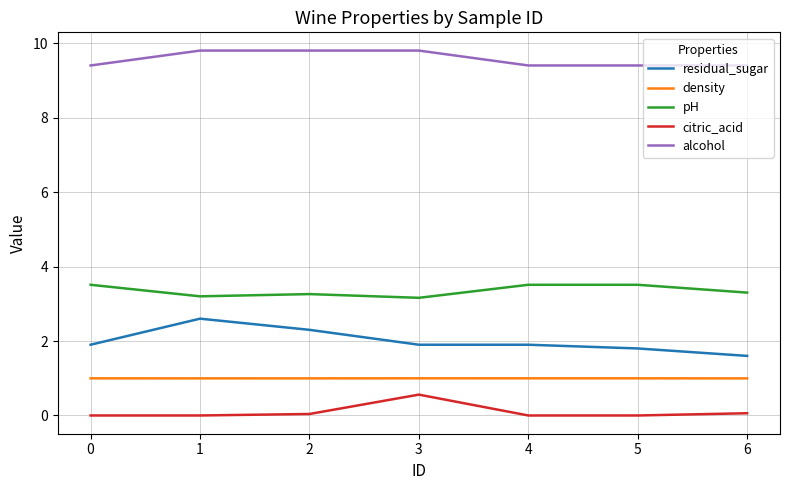

What is the spread (max minus min) of values at 3?

9.2